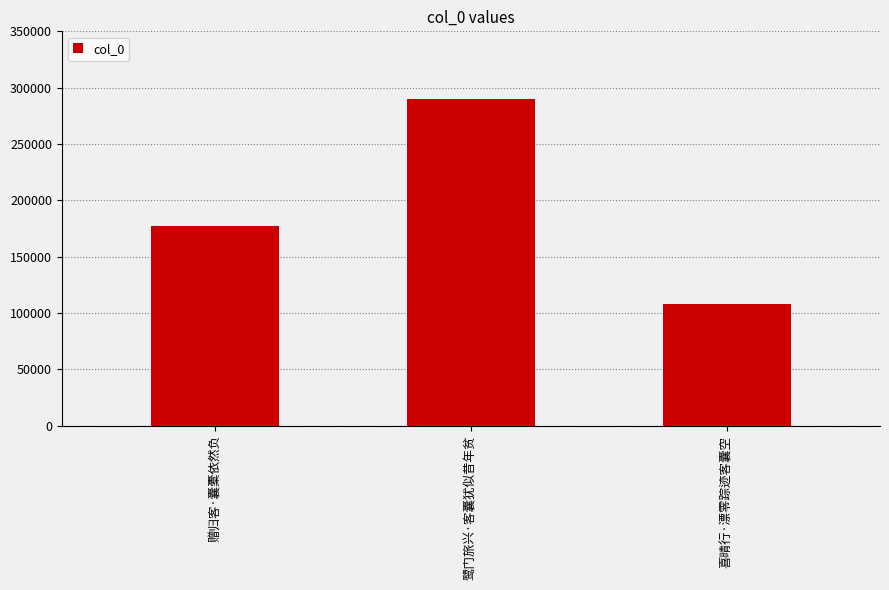

Approximately how many times larger is the value at 赠归客·囊橐依然负 compared to 喜晴行·漂零踪迹客囊空?

1.6